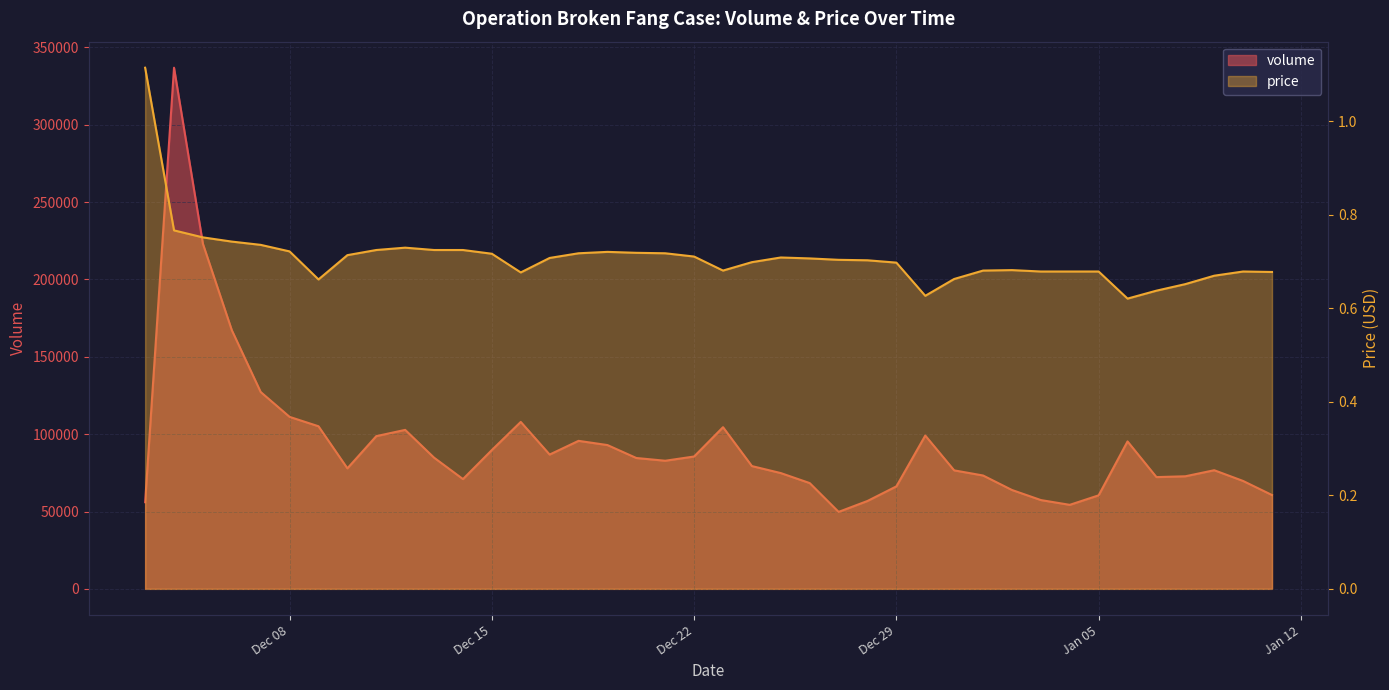

What is the label of the 8th point from the right?

2021-01-04